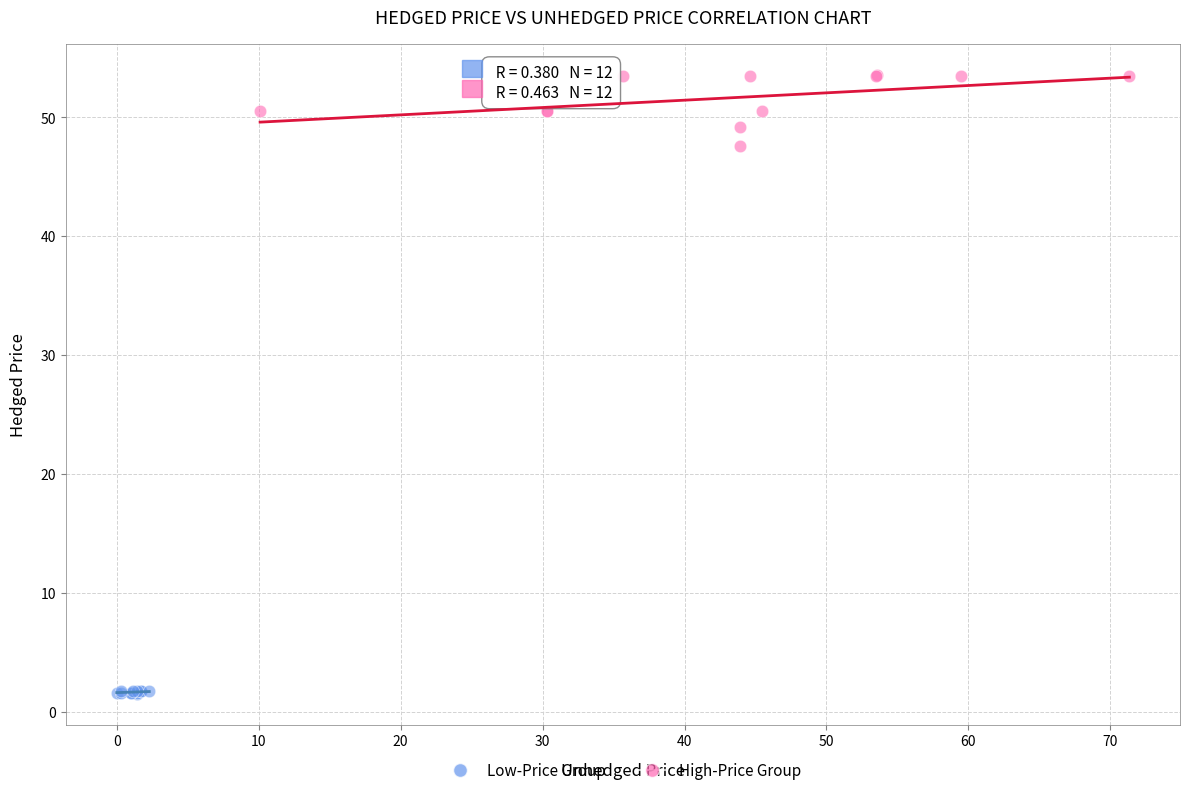

Which series contains the highest Y value?

High-Price Group